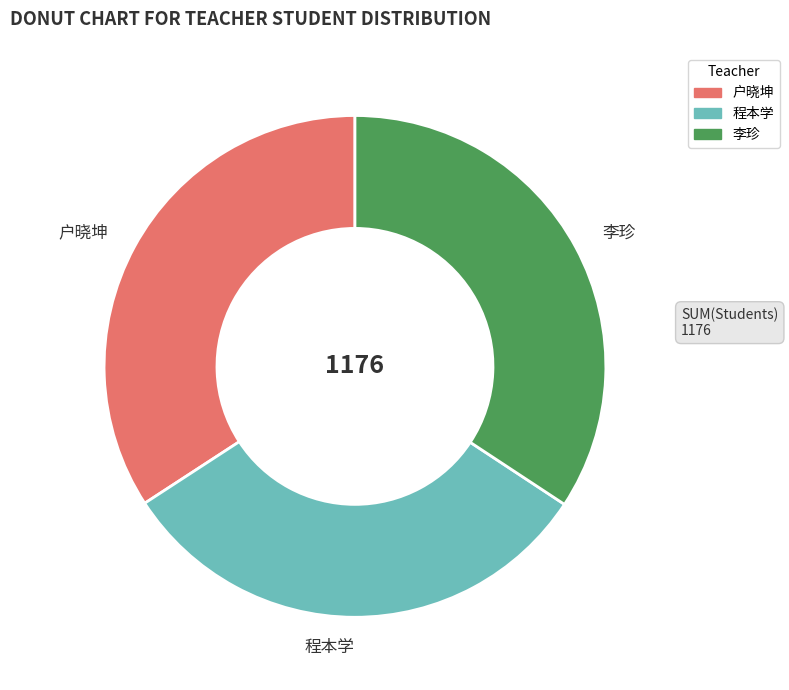

Does 户晓坤 account for over 50% of the chart?

No